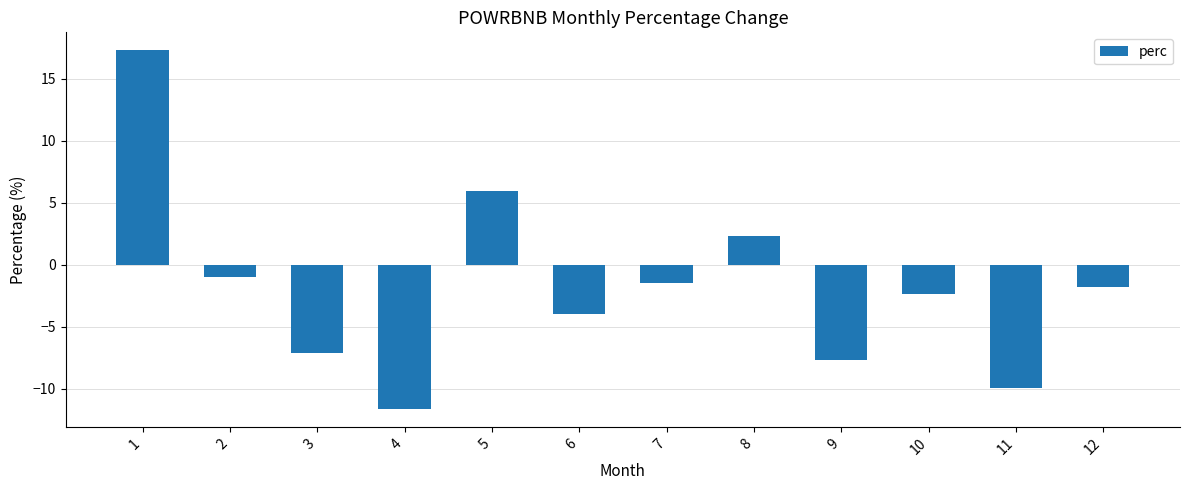

What is the sum of the values at 8 and 9?

-5.3